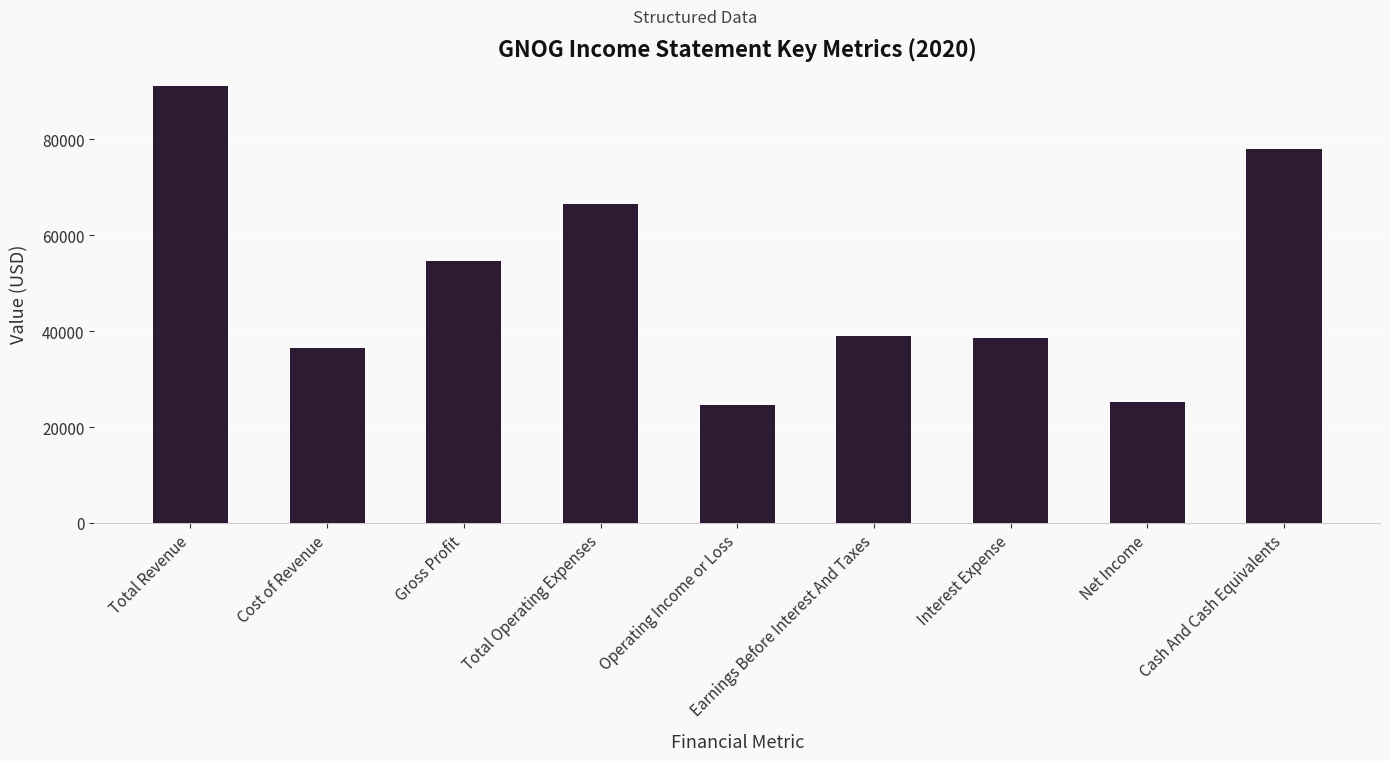

The chart shows a value of 16367 at Net Income. True or false?

False